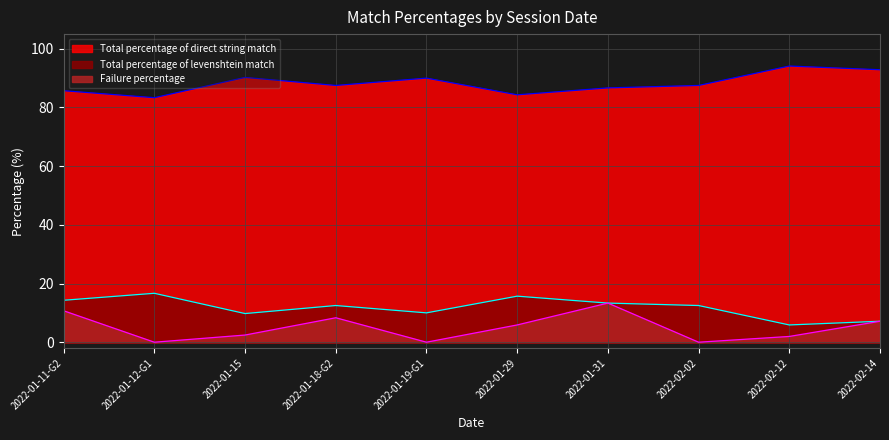

In Total percentage of direct string match, how many points are higher than both neighbors (excluding endpoints)?

3